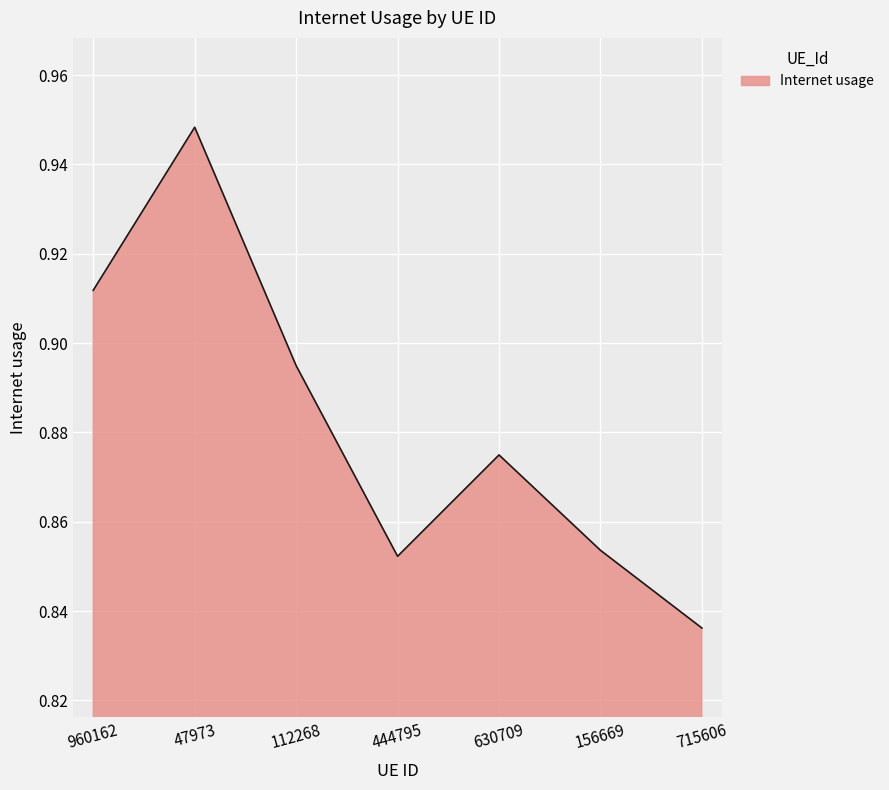

What is the difference between the values at 47973 and 444795?

0.1